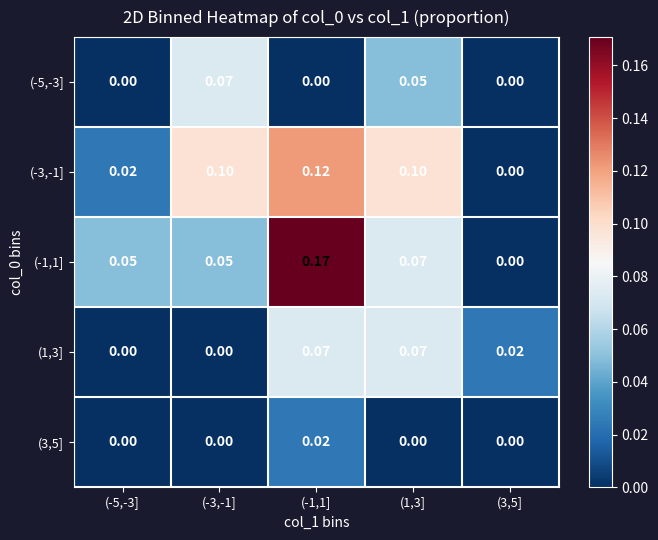

Is the value of (-1,1] at (1,3] greater than the value of (-5,-3] at (1,3]?

Yes